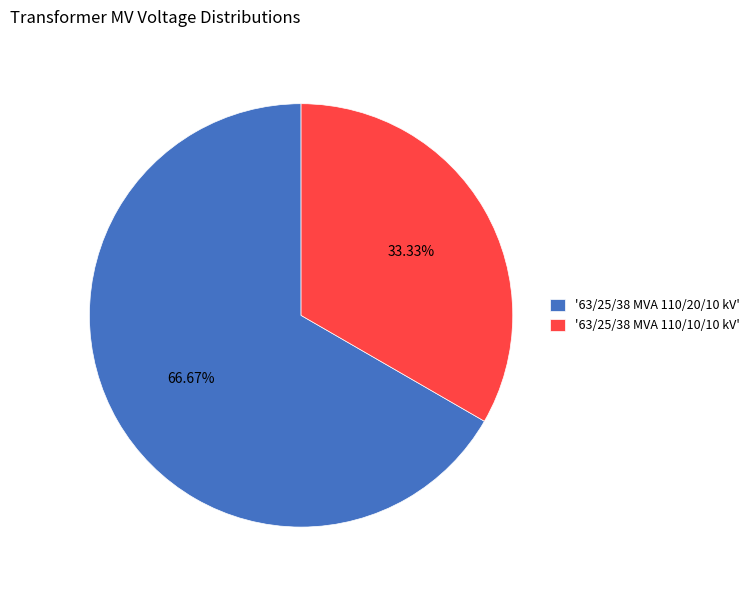

What is the majority slice?

'63/25/38 MVA 110/20/10 kV'